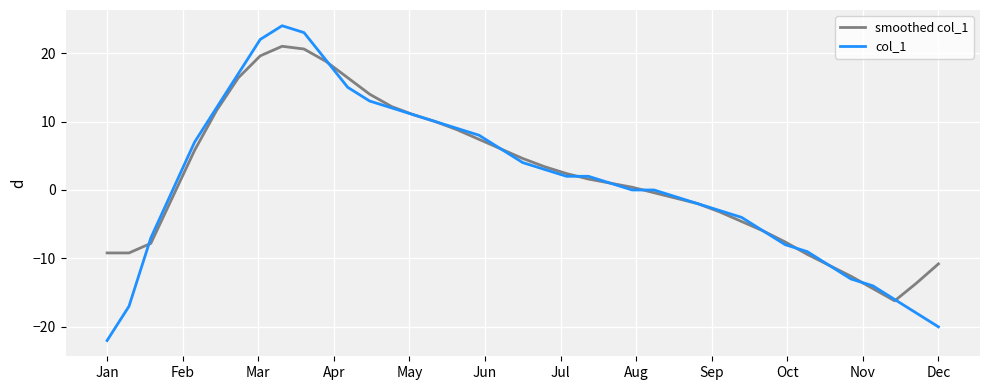

Which series has the widest spread of values?

col_1